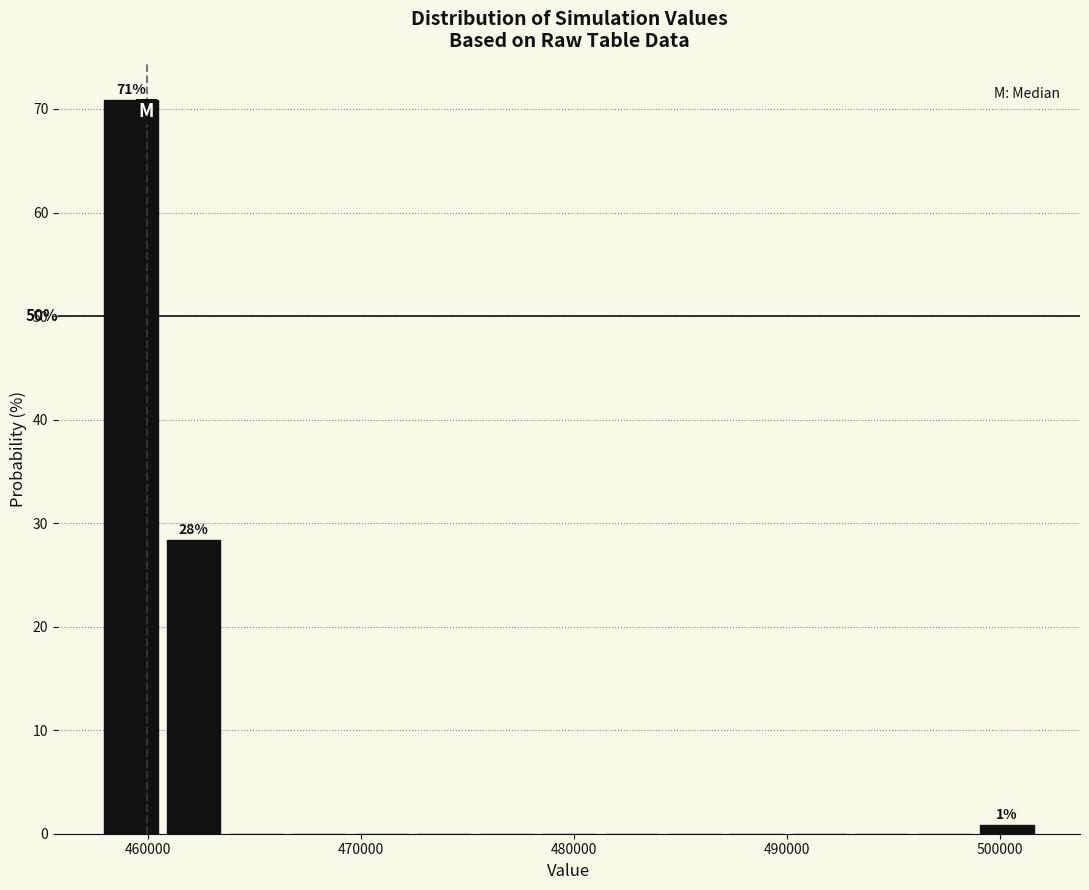

Read against the x-axis, roughly where is the centre of the tallest bar?

459000